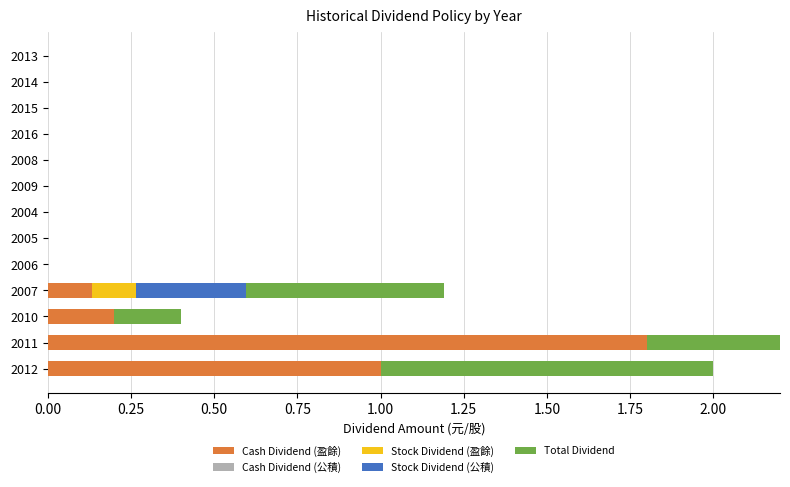

At how many categories does at least one series exceed 1?

1